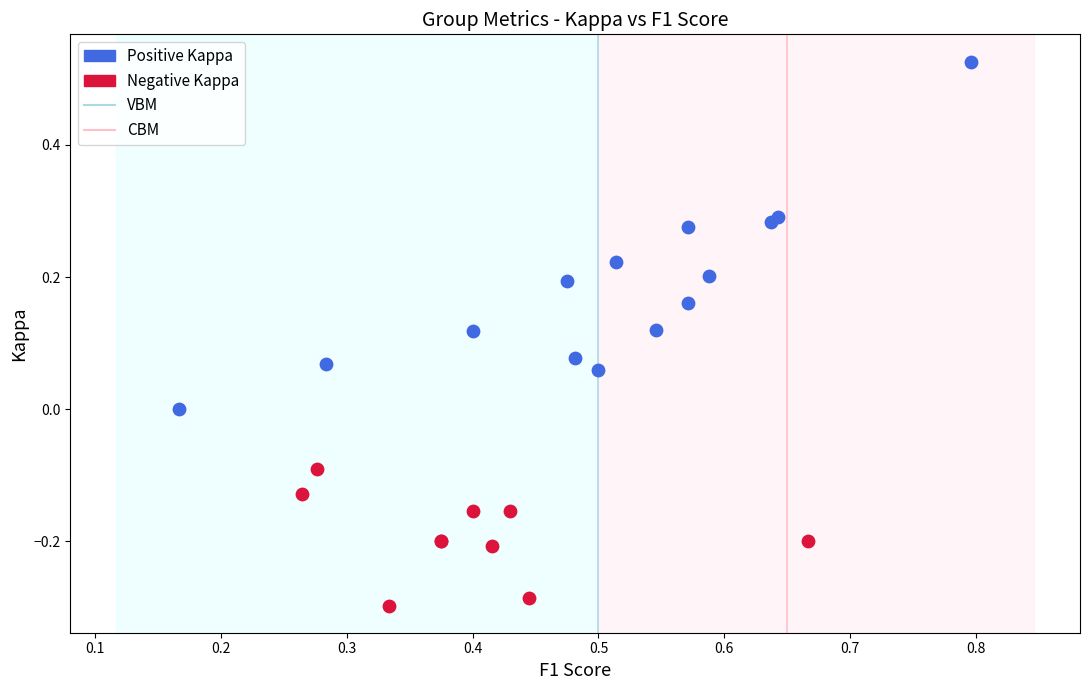

Which series reaches the minimum Y coordinate?

Negative Kappa